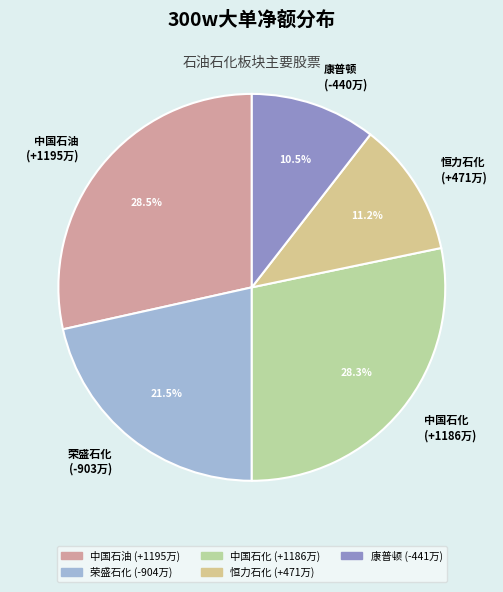

Between 中国石化 and 荣盛石化, which is larger?

中国石化